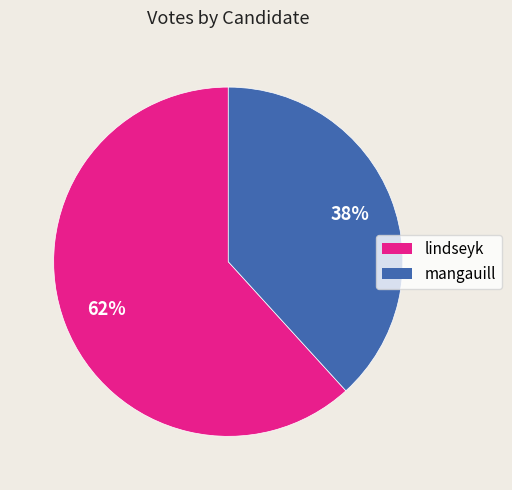

To the nearest percent, what is the combined percentage of mangauill and lindseyk?

100%